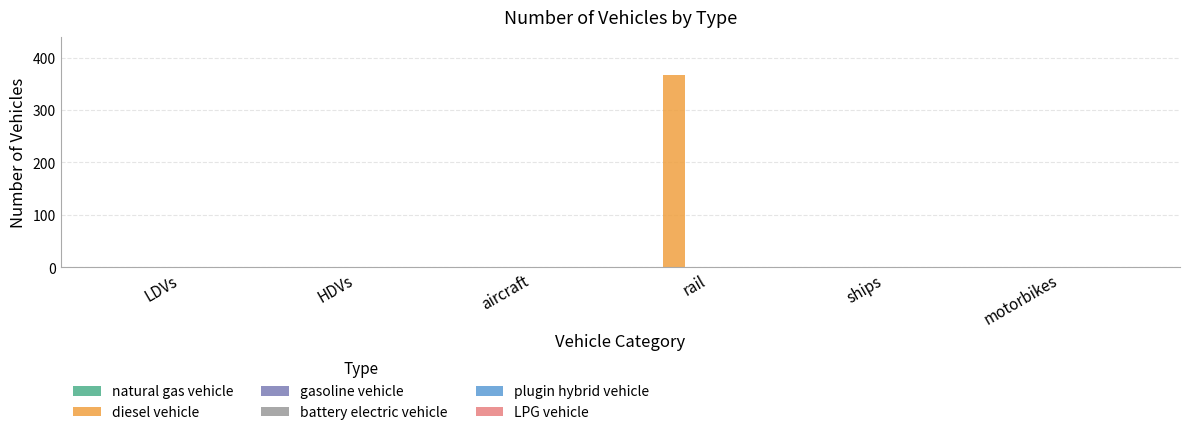

At which category does the chart reach its peak across all series?

rail